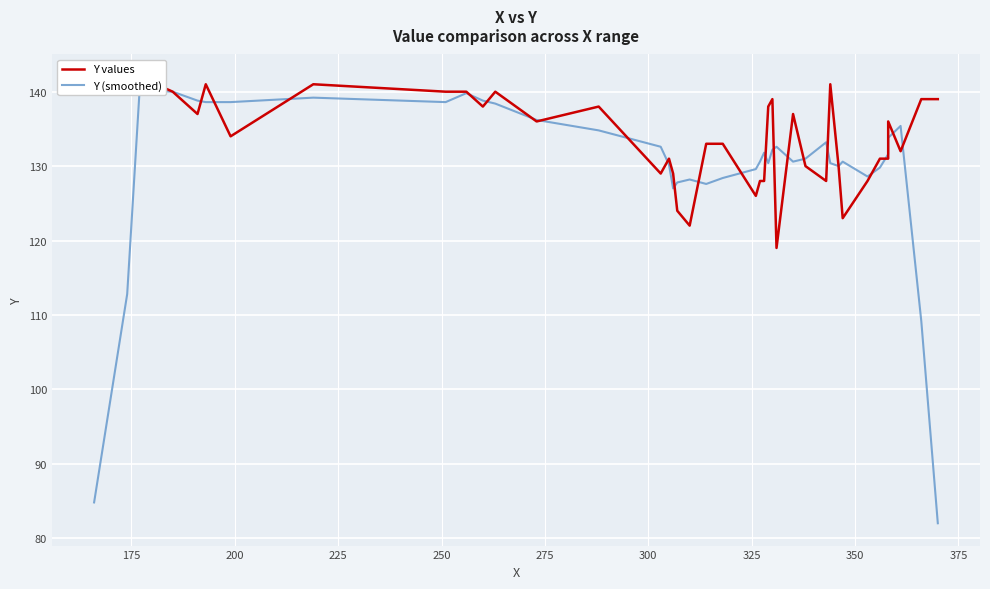

Reading left to right, extract all data points from this chart.

Y values: 142.0	140.0	142.0	140.0	137.0	141.0	134.0	141.0	140.0	140.0	138.0	140.0	136.0	138.0	129.0	131.0	129.0	124.0	122.0	133.0	133.0	126.0	128.0	128.0	138.0	139.0	119.0	137.0	130.0	128.0	141.0	130.0	123.0	128.0	131.0	131.0	136.0	132.0	139.0	139.0
Y (smoothed): 84.8	112.8	140.2	140.0	138.8	138.6	138.6	139.2	138.6	139.8	138.8	138.4	136.2	134.8	132.6	130.2	127.0	127.8	128.2	127.6	128.4	129.6	130.6	131.8	130.4	132.2	132.6	130.6	131.0	133.2	130.4	130.0	130.6	128.6	129.8	131.6	133.8	135.4	109.2	82.0